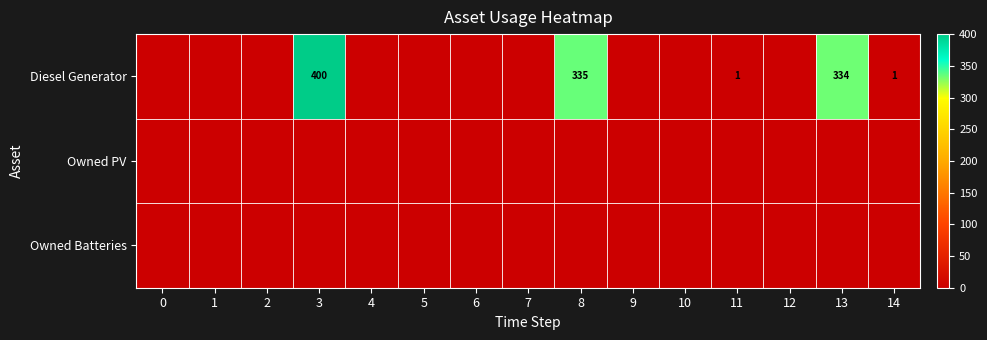

The value of Diesel Generator at 8 is 164. True or false?

False